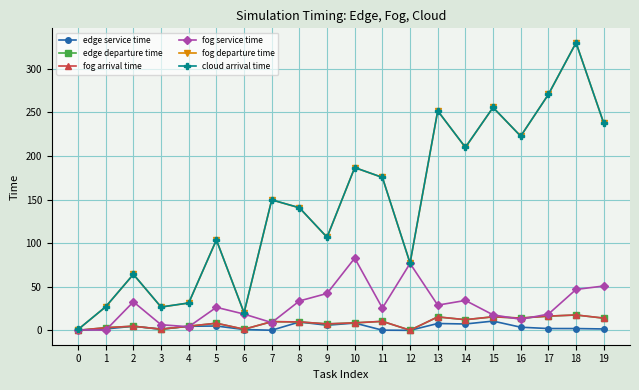

How many data points in cloud arrival time are less than 149?

10